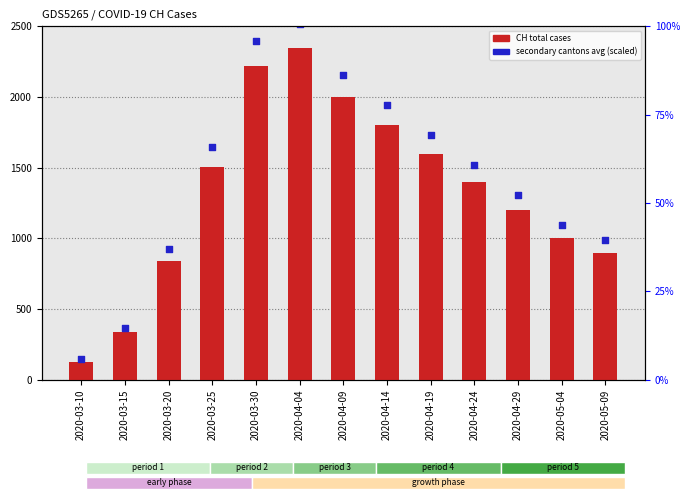

What is the change in value from 2020-03-20 to 2020-04-04?

+1507